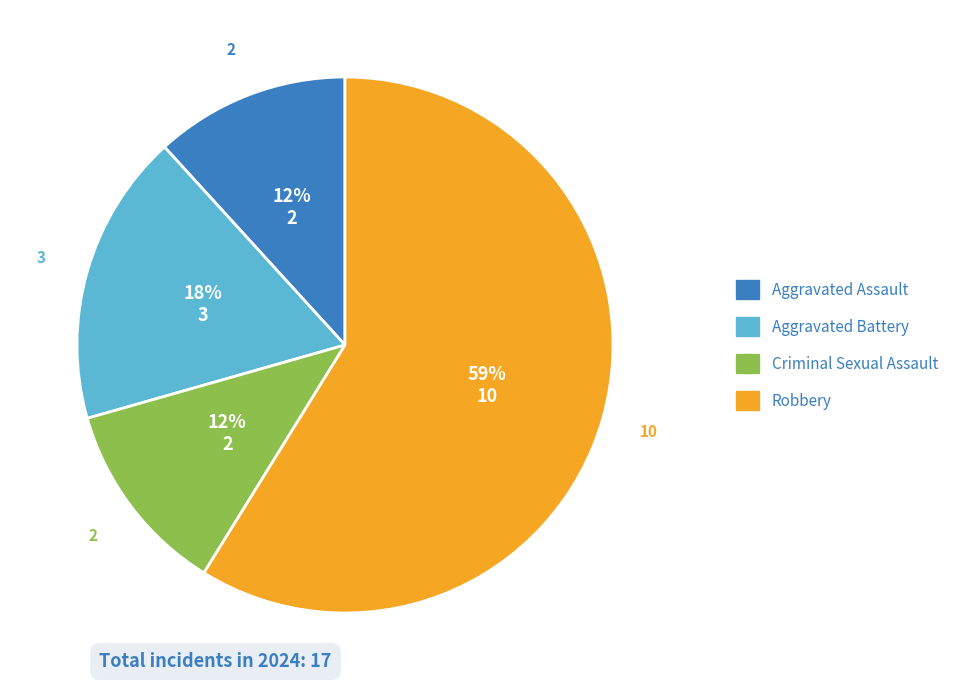

To the nearest percent, what percentage of the pie is Aggravated Battery?

18%